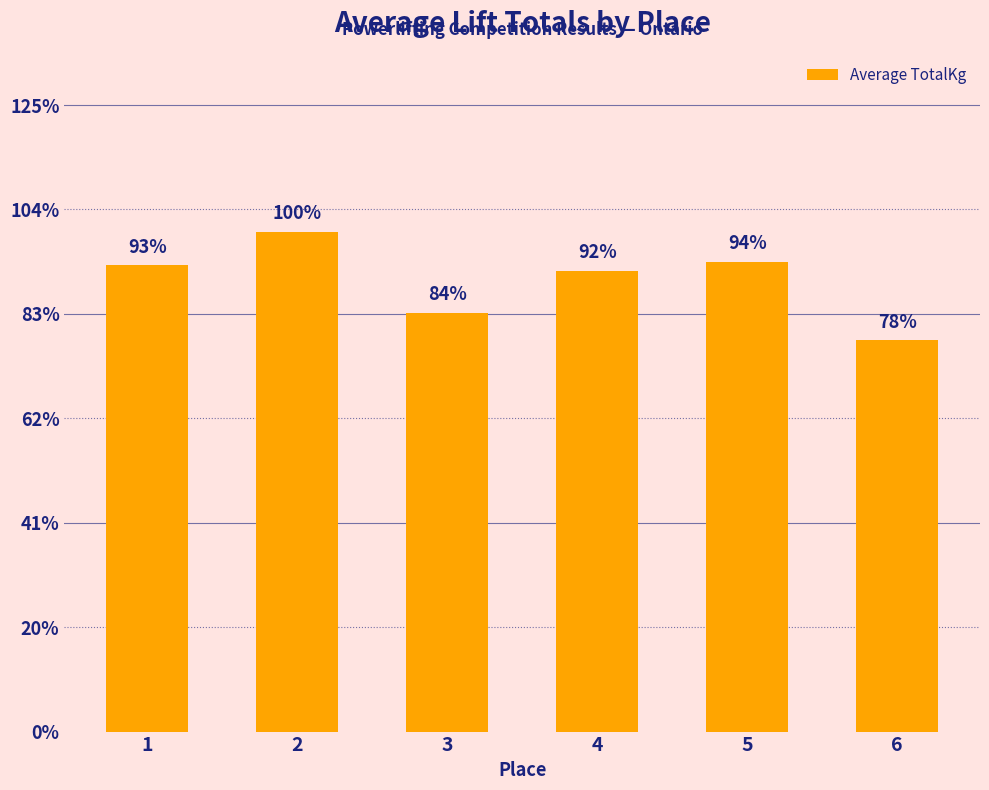

Are the bars grouped side by side (vs. stacked)?

No